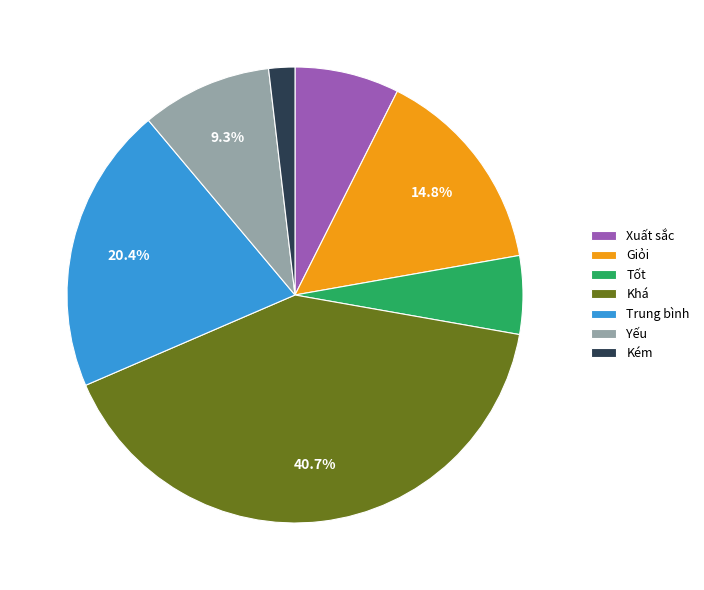

To the nearest percent, what is the difference between the Xuất sắc and Khá slice percentages?

33%